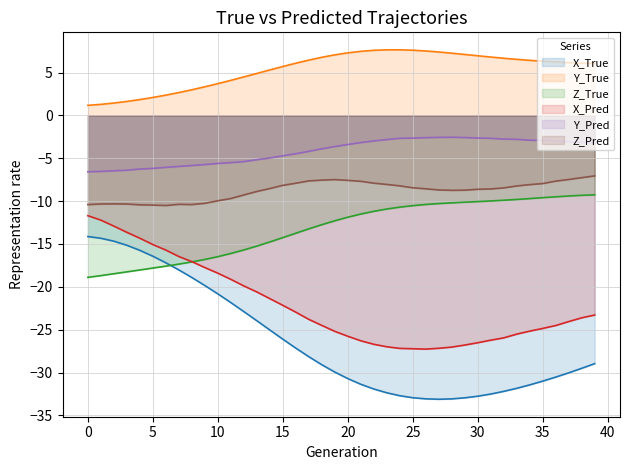

Which series changed the most between 26 and 29?

X_Pred